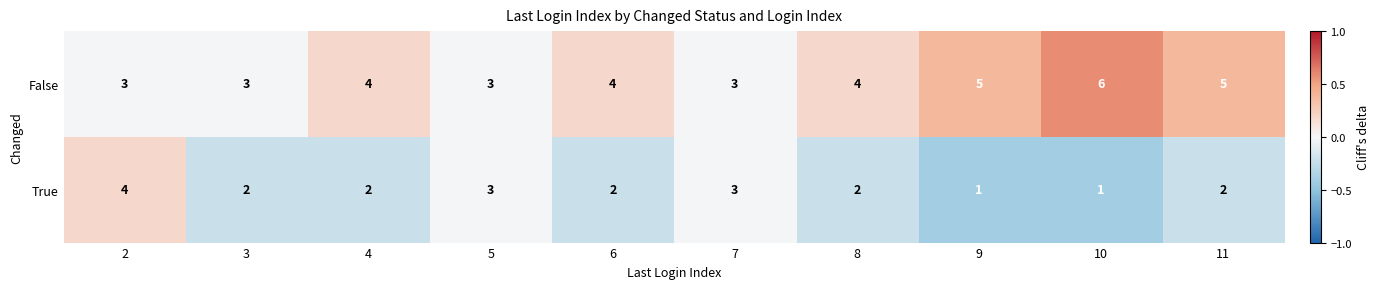

At 6, list the series in order from largest to smallest.

False, True